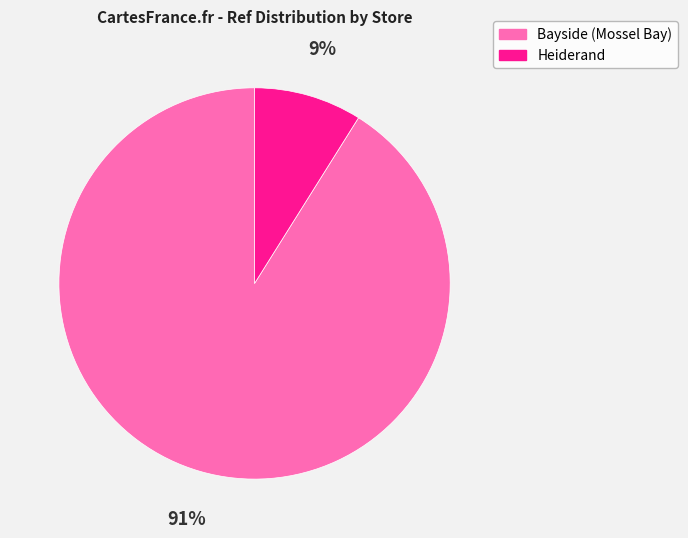

Count the number of slices in the pie.

2